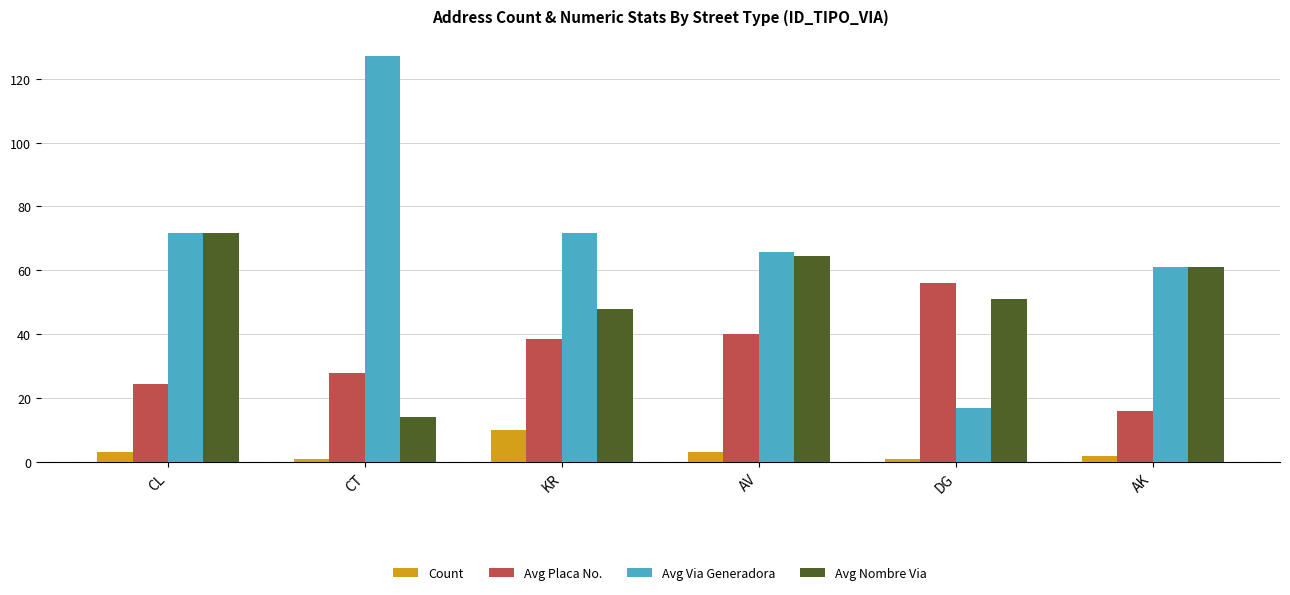

At which label does Avg Placa No. reach its peak?

DG